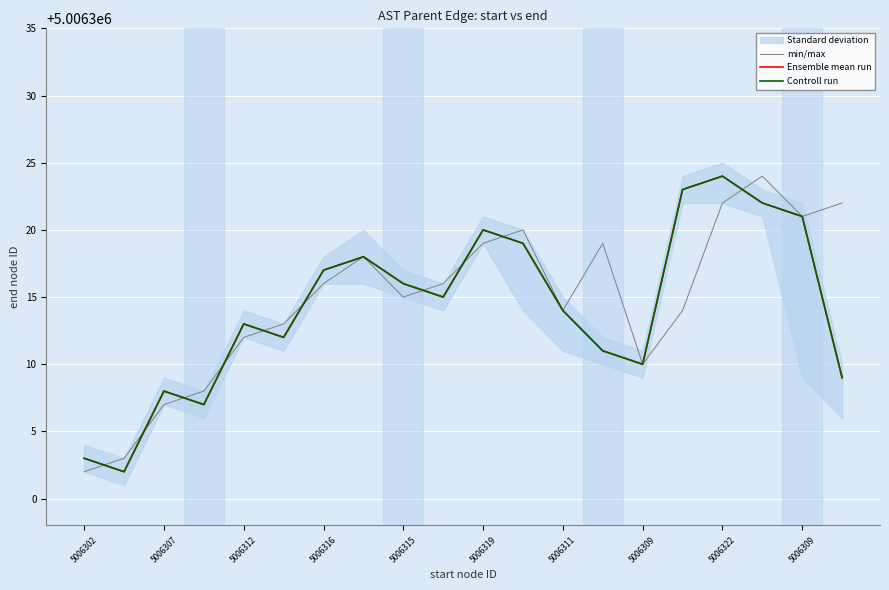

After their last crossing, which series has the higher values: Controll run or min/max?

min/max